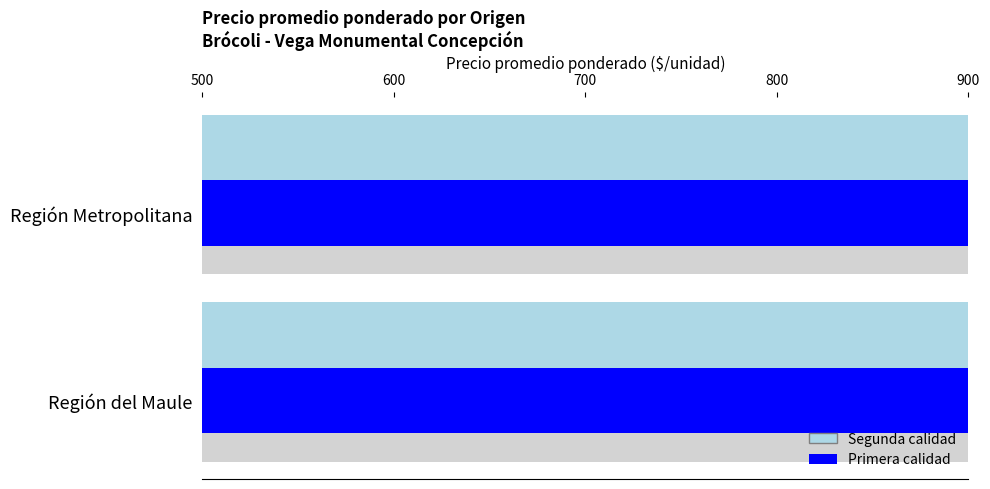

What is the lowest value of the Segunda series?

556.4